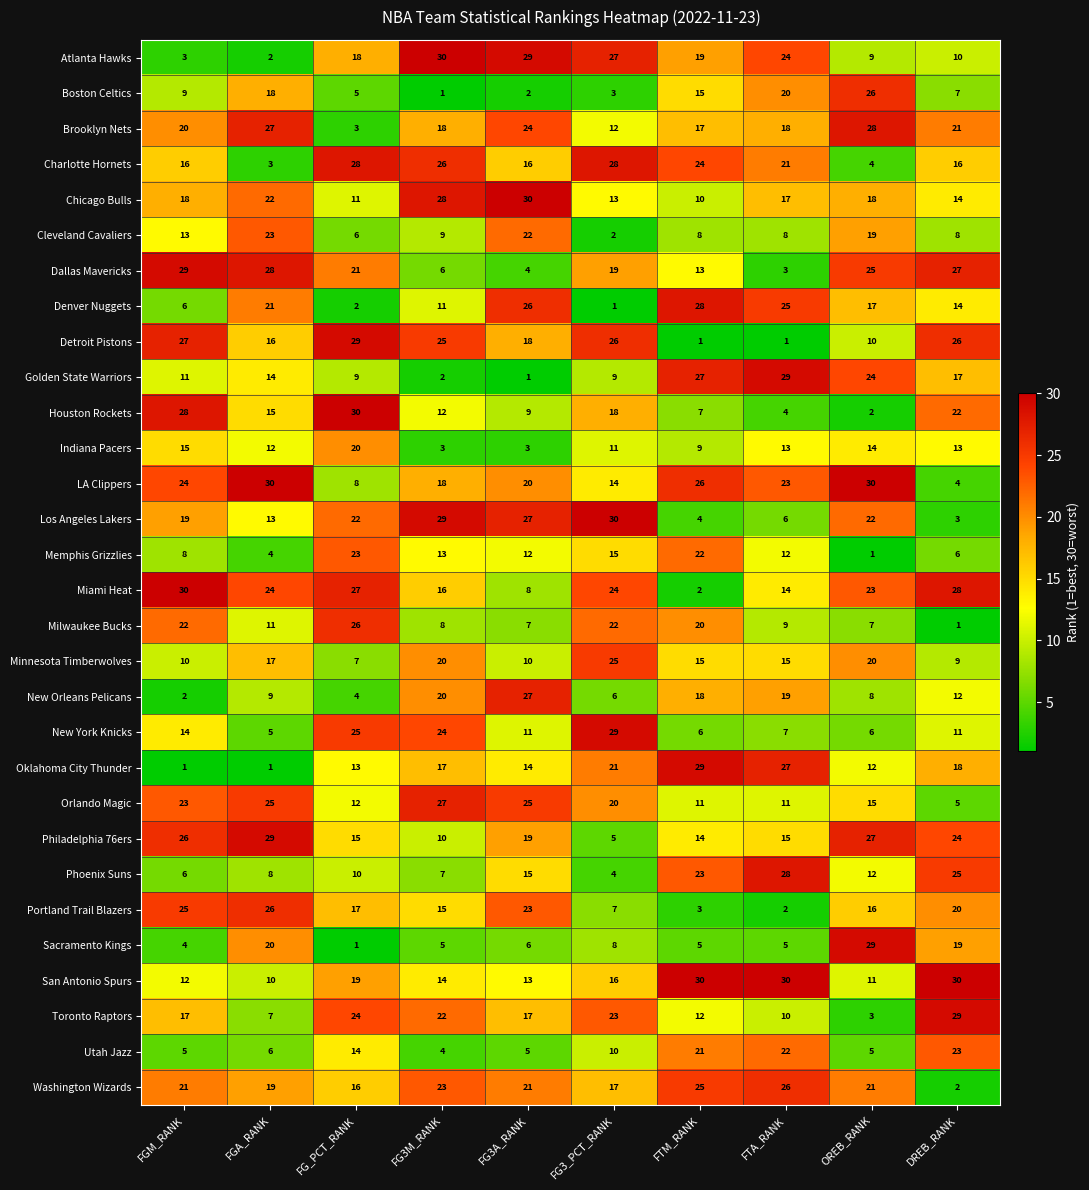

What is the sum of all Memphis Grizzlies values?

116